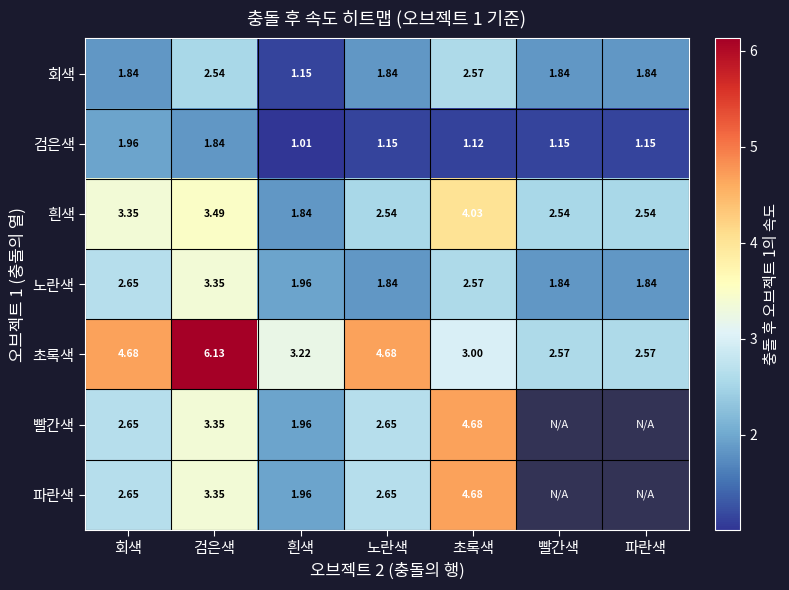

Which has a higher value, 초록색 or 회색?

초록색